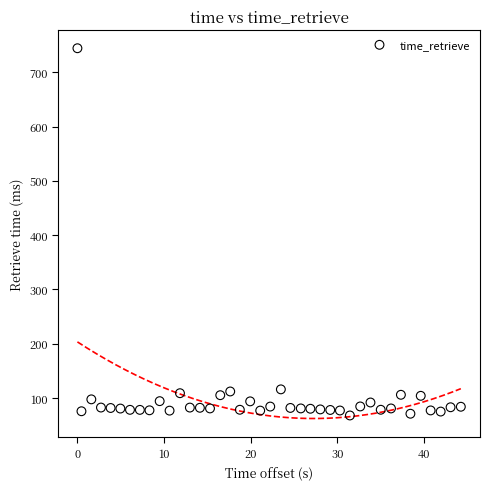

What is the range of X values (max minus min)?

44.3